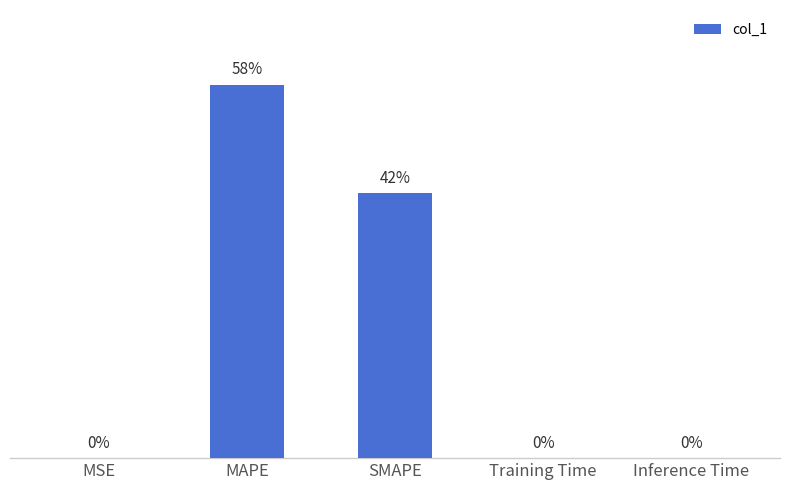

Between MAPE and Inference Time, which is larger?

MAPE